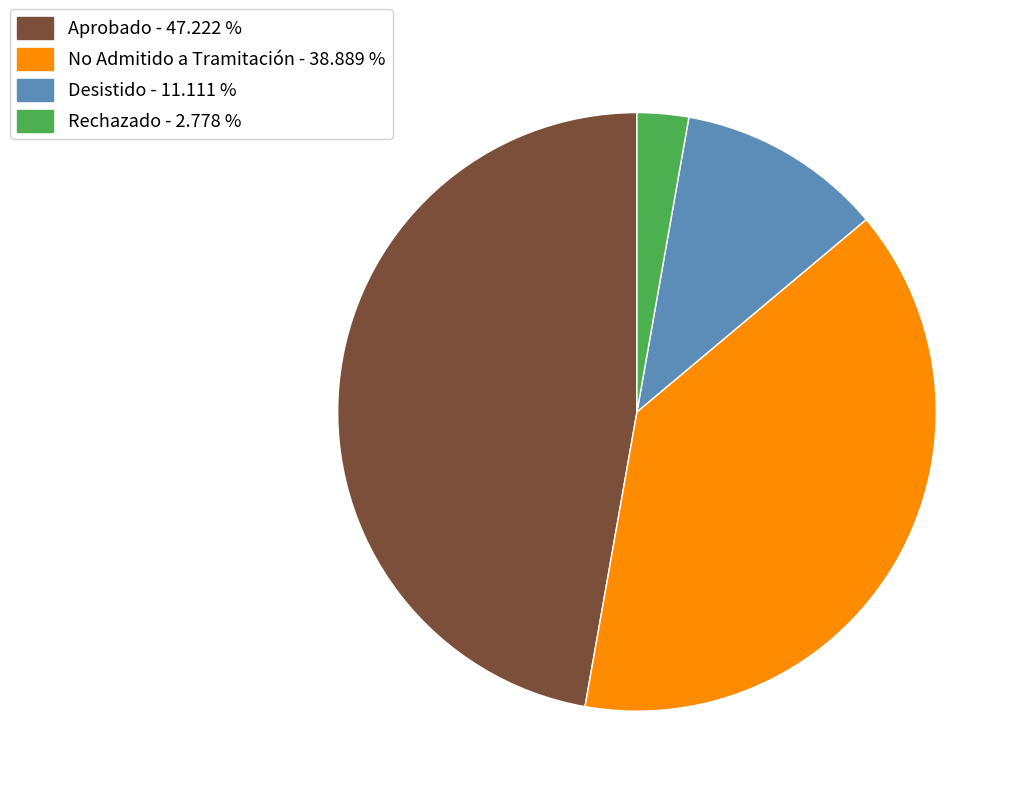

Between Rechazado - 2.778 % and No Admitido a Tramitación - 38.889 %, which is larger?

No Admitido a Tramitación - 38.889 %